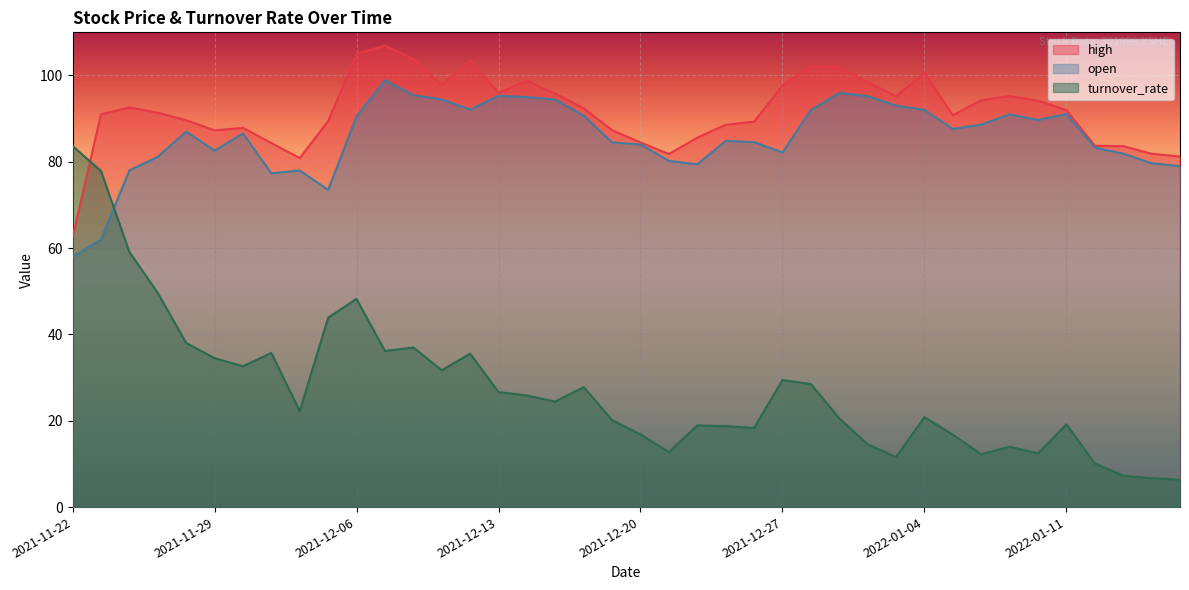

Where is high nearest to the value 84?

2022-01-12